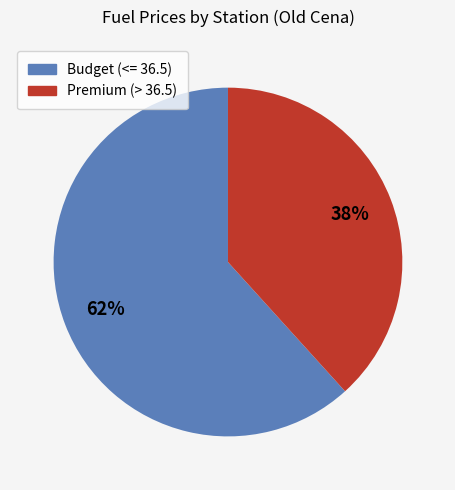

How many slices are in this pie chart?

2